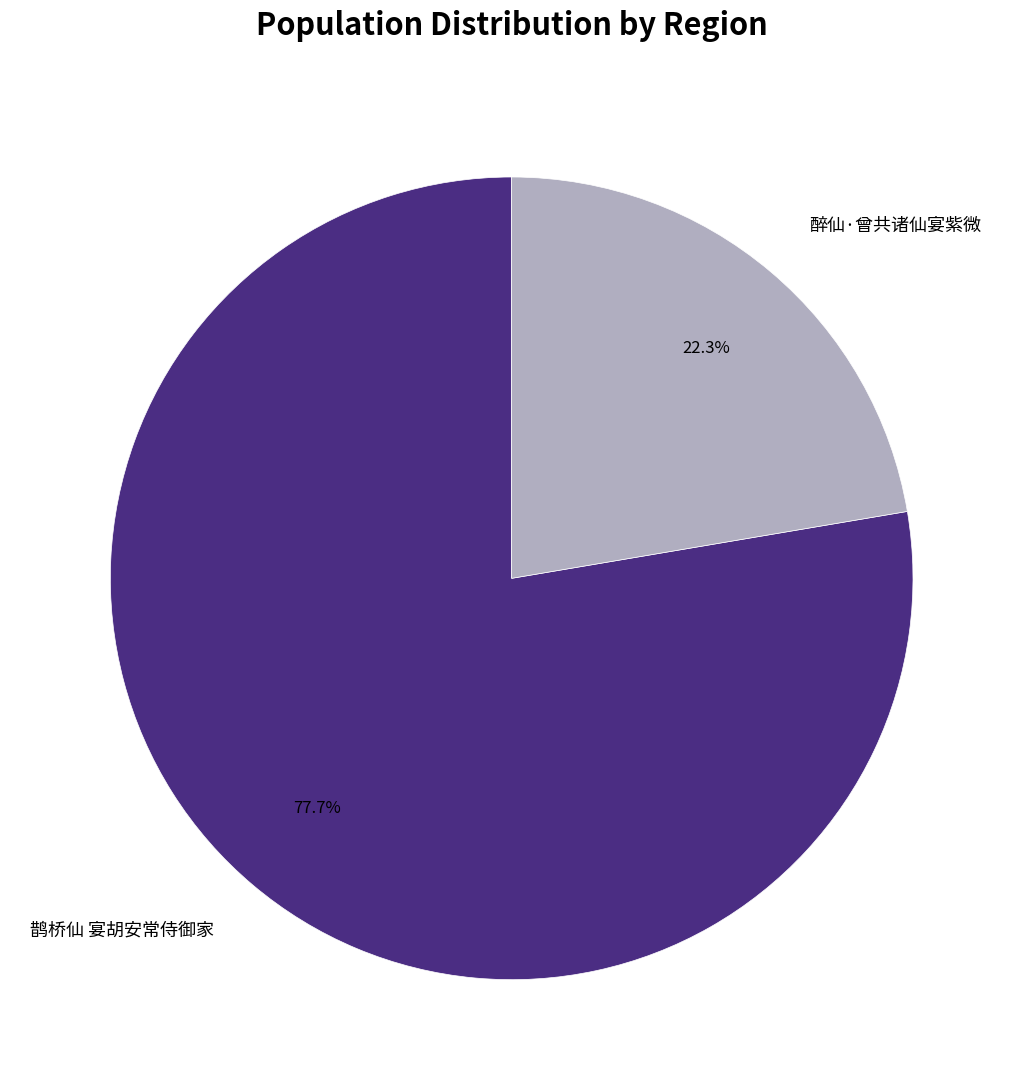

What percentage do 醉仙·曾共诸仙宴紫微 and 鹊桥仙 宴胡安常侍御家 together represent?

100.0%